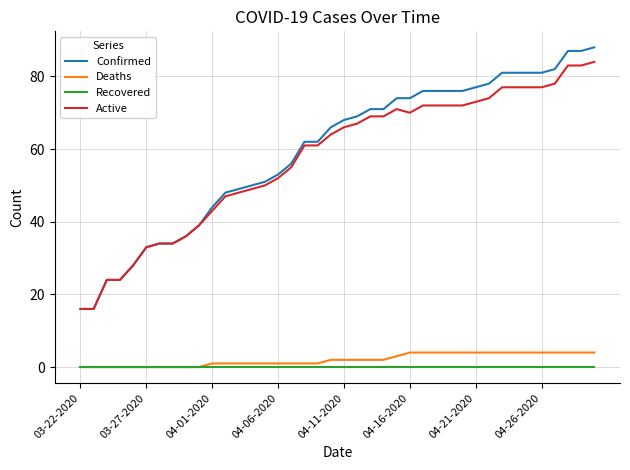

How many lines are shown in the chart?

4